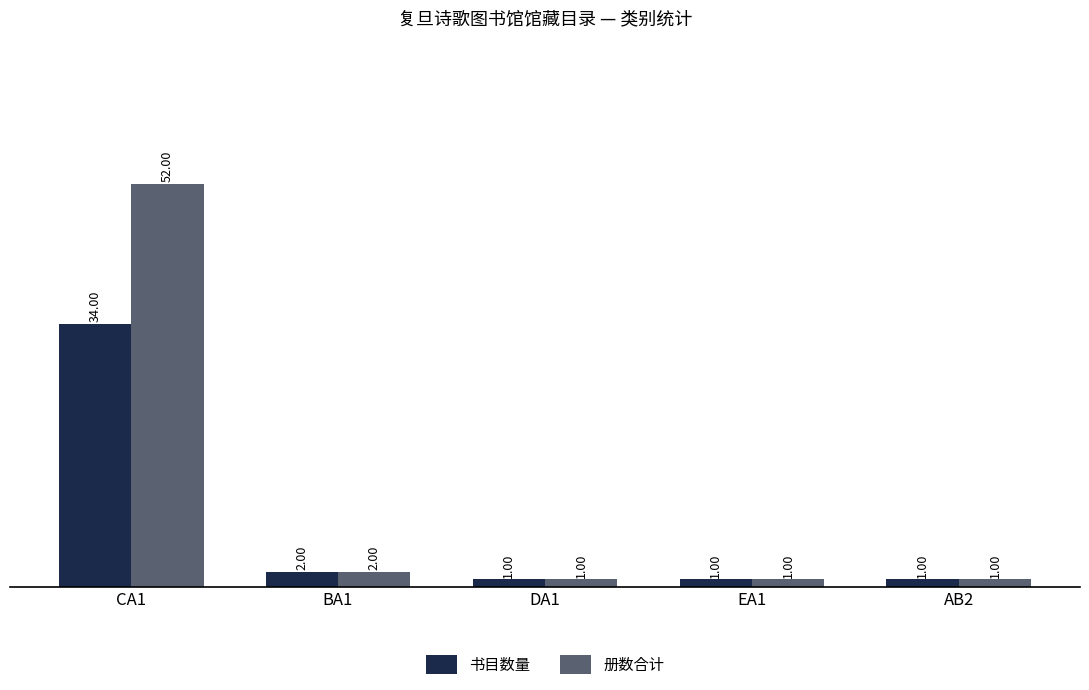

The 书目数量 series shows 1 at AB2. True or false?

True